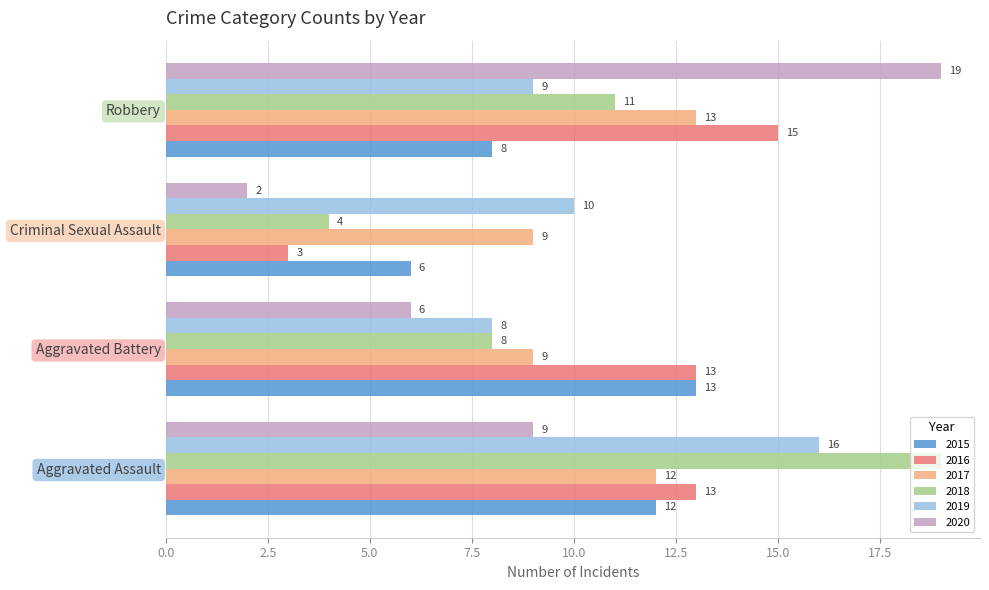

List the labels in order of 2020 value, largest first.

Robbery, Aggravated Assault, Aggravated Battery, Criminal Sexual Assault